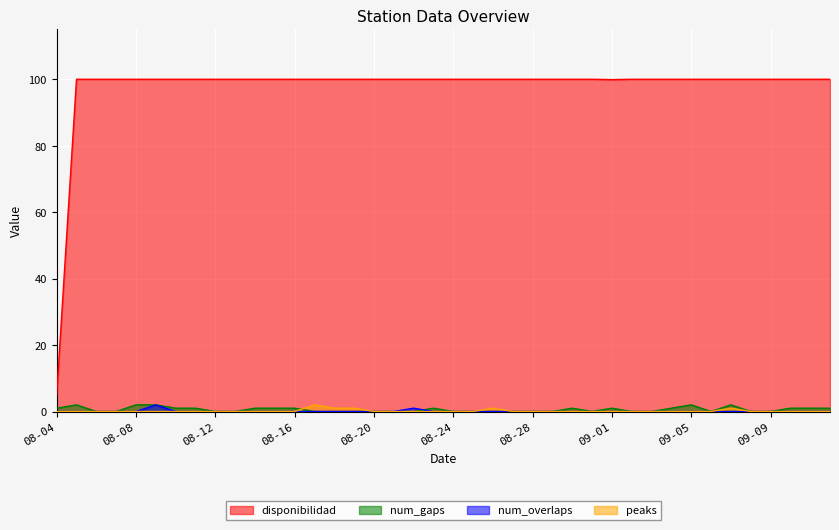

How many values in the disponibilidad series are below 100?

2